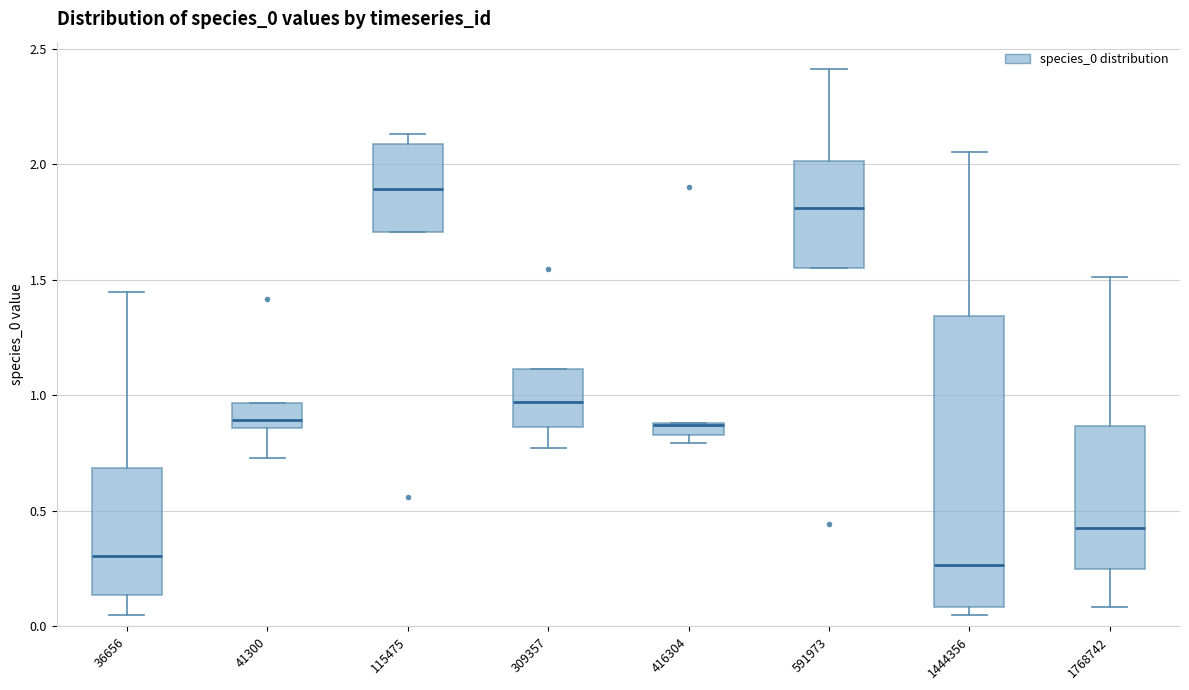

Which box is the tallest, from its lower edge to its upper edge?

1444356